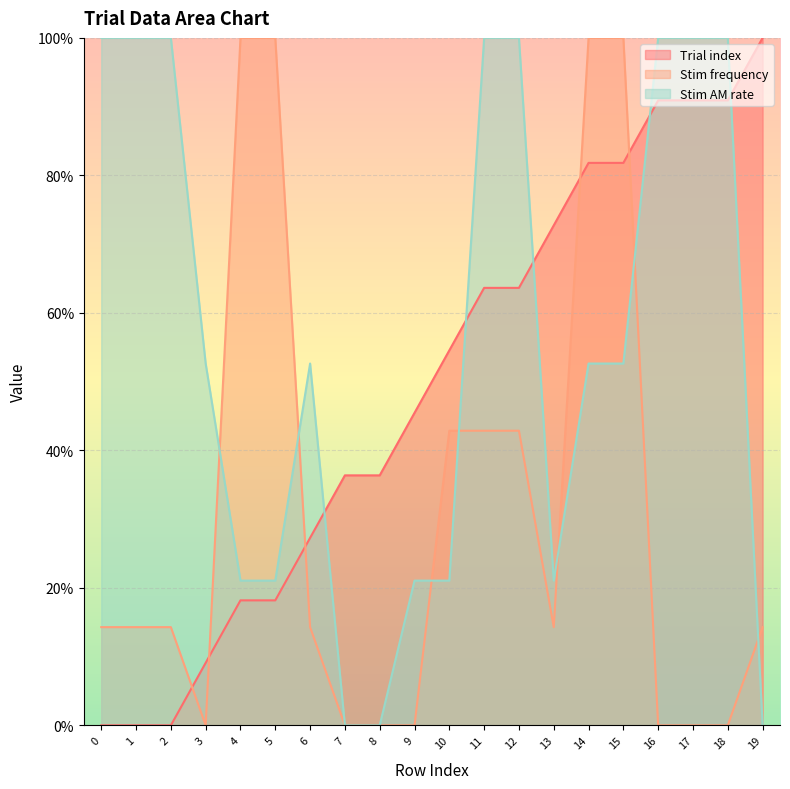

Rank the series by their average value, from lowest to highest.

Stim frequency, Trial index, Stim AM rate